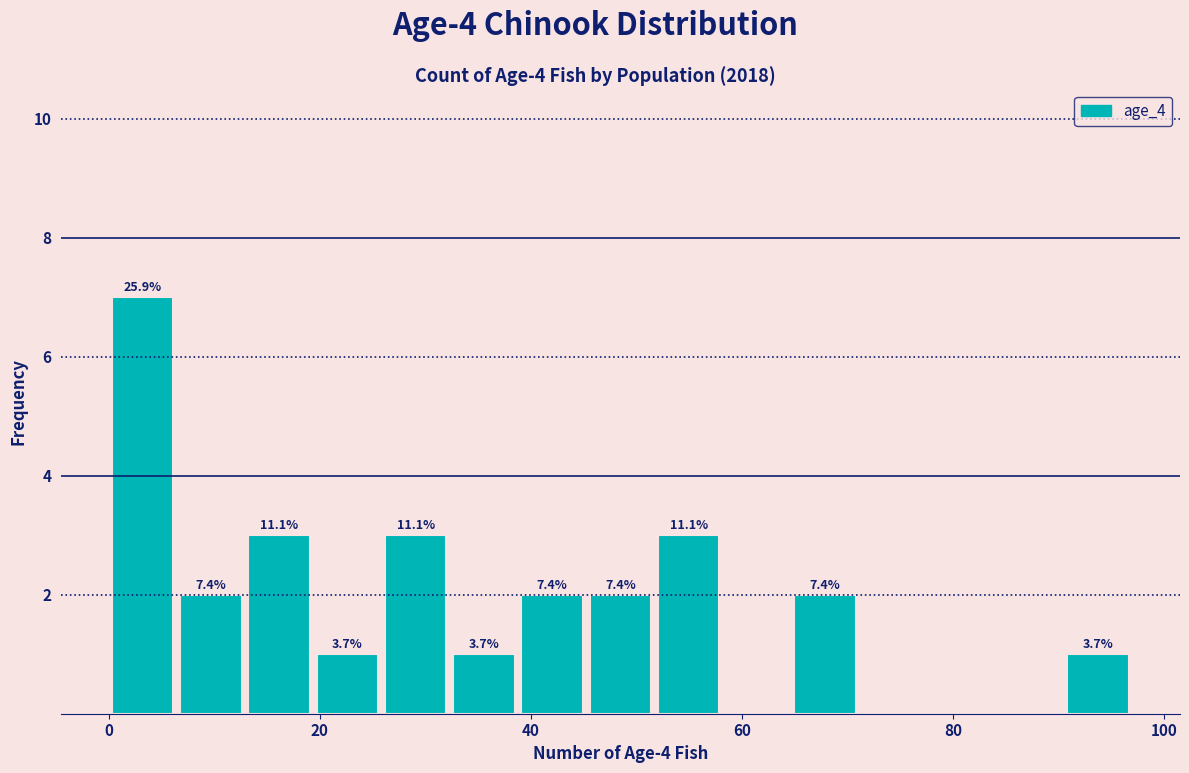

Around what value on the x-axis is the tallest bar? Give the approximate position of its centre, as read against the axis.

4